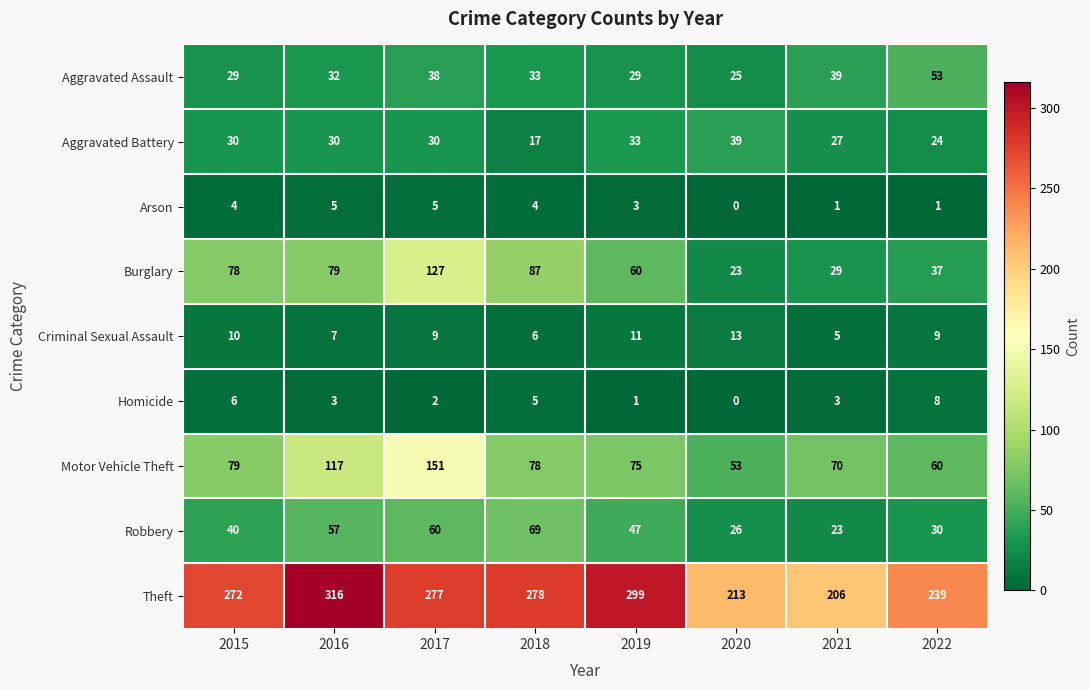

Which category has the lowest value across all series?

2020